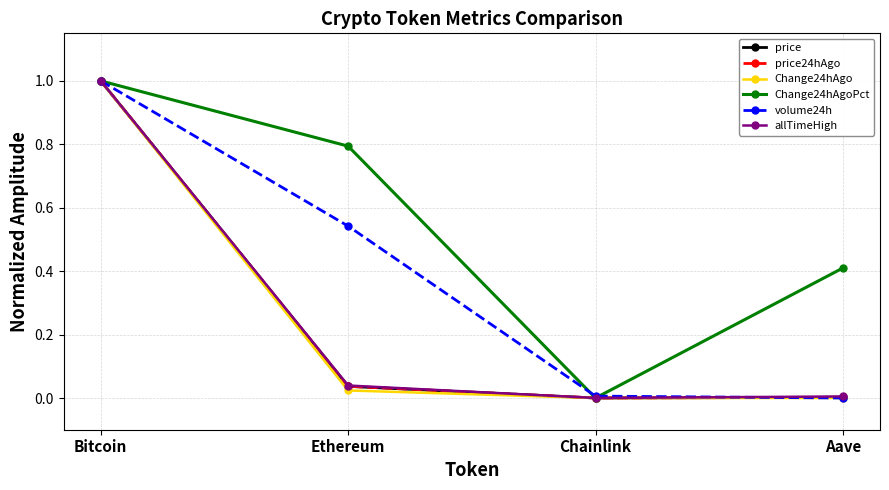

Which series has the largest total across all categories?

Change24hAgoPct